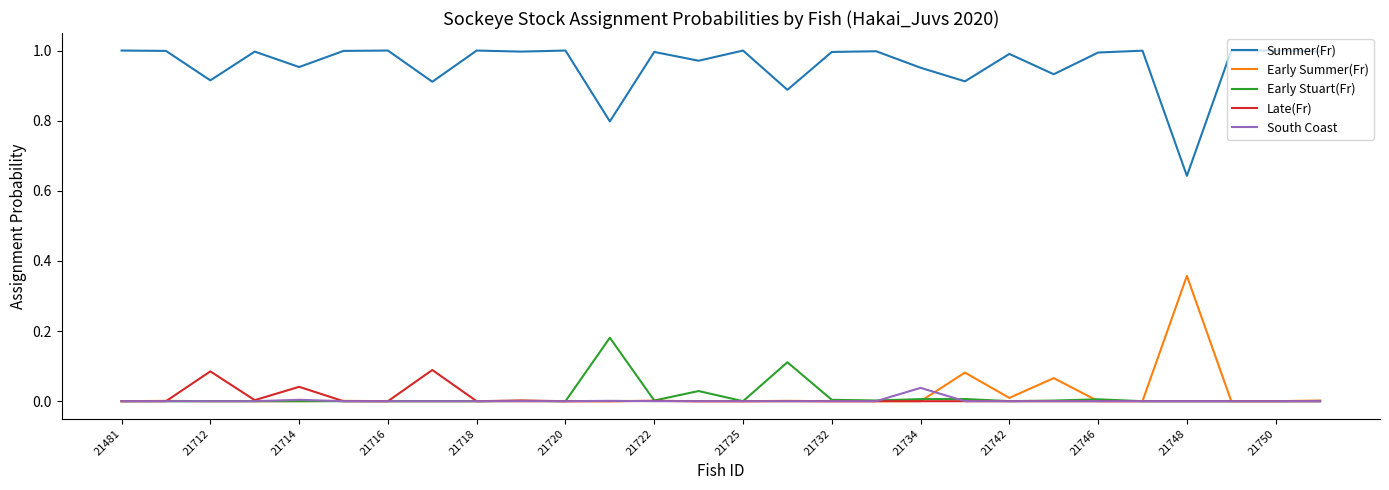

List the series in order of their peak value, highest first.

Summer(Fr), Early Summer(Fr), Early Stuart(Fr), Late(Fr), South Coast